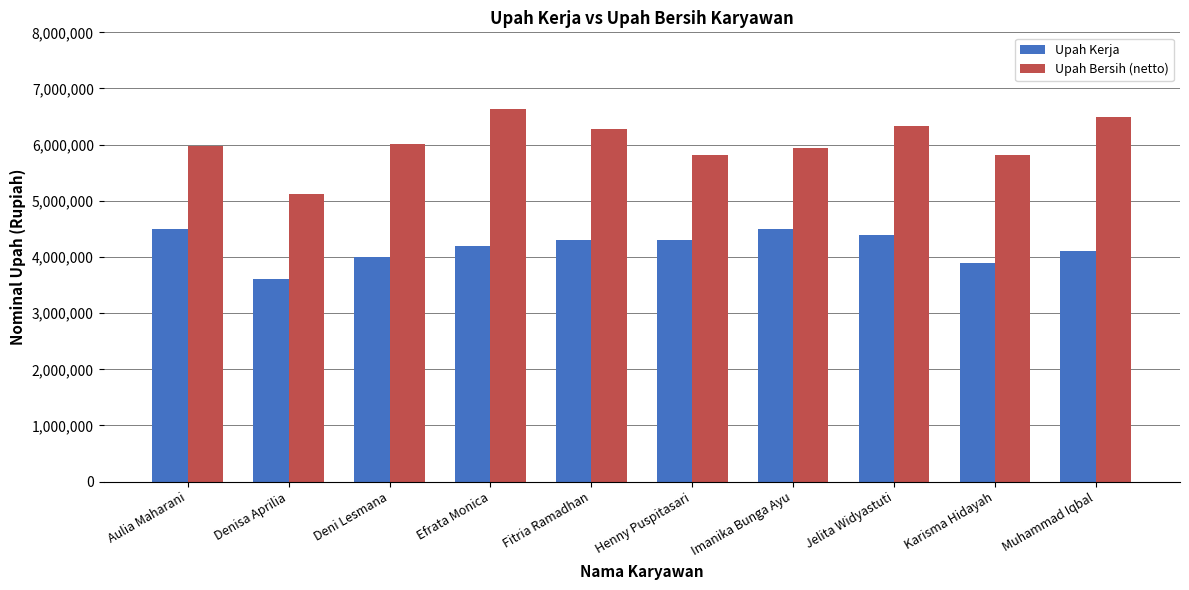

What is the minimum value shown in the chart?

3600000